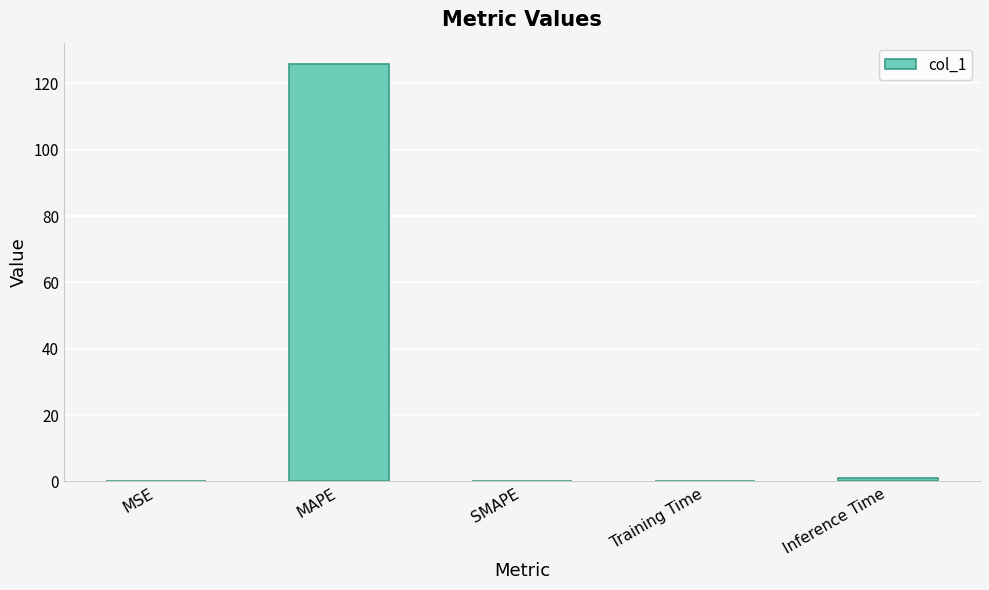

How many categories are shown in the chart?

5